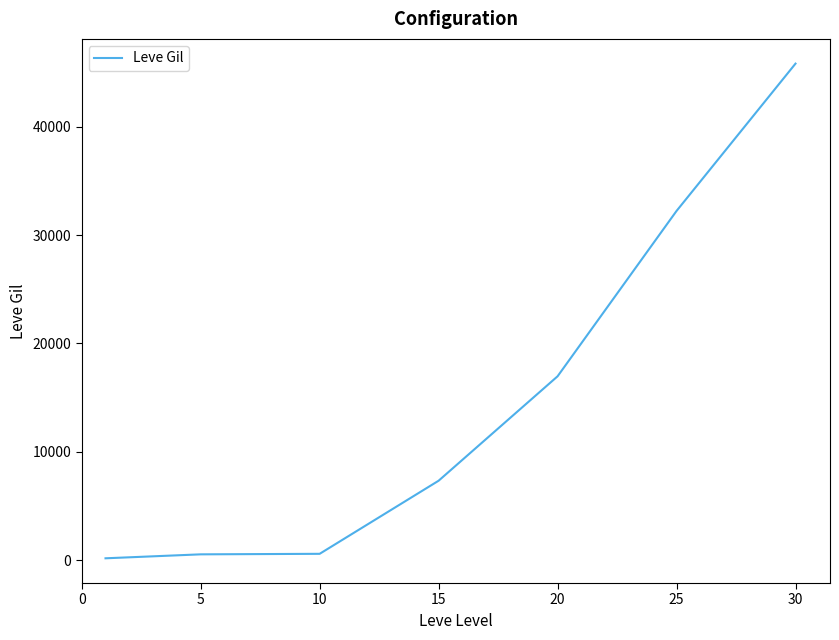

What is the greatest value displayed?

45822.5